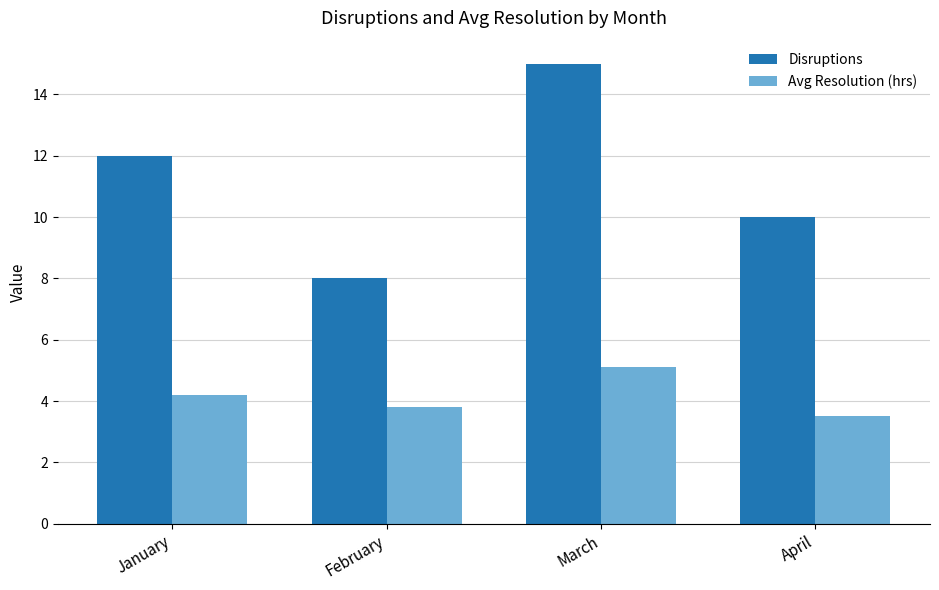

How many distinct data groups are displayed?

2